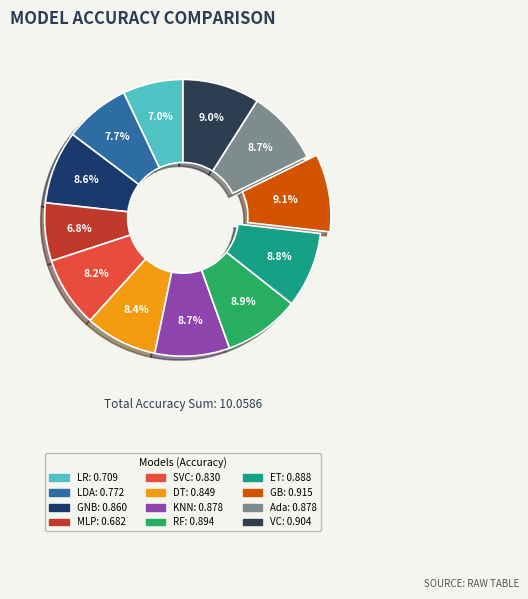

Is there any slice that represents more than half of the pie?

No